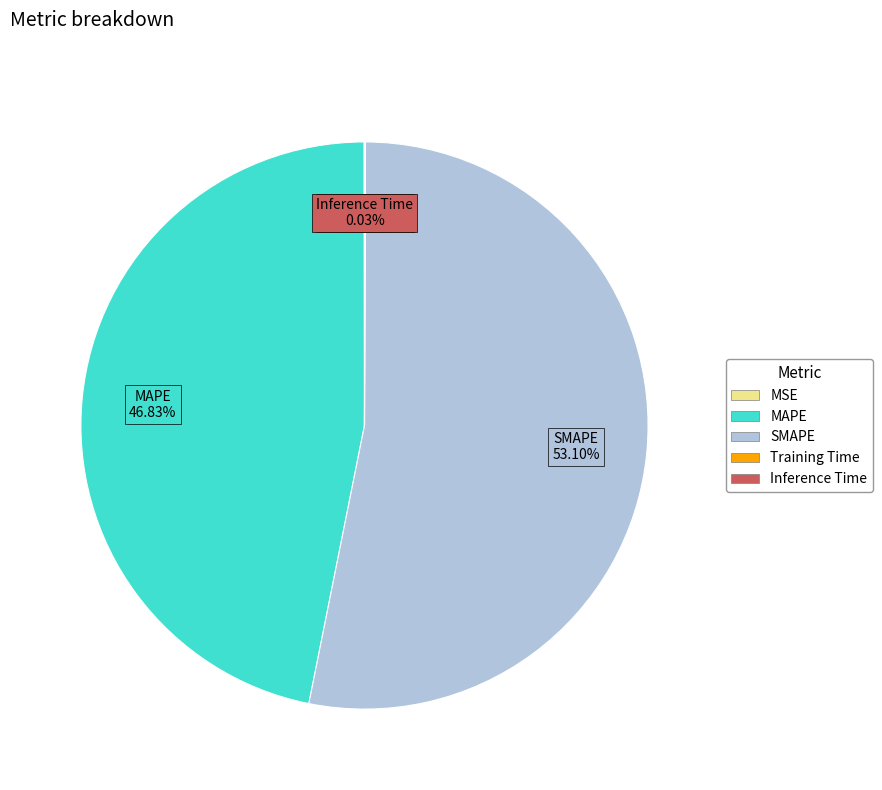

True or false: SMAPE accounts for 63% of the total.

False